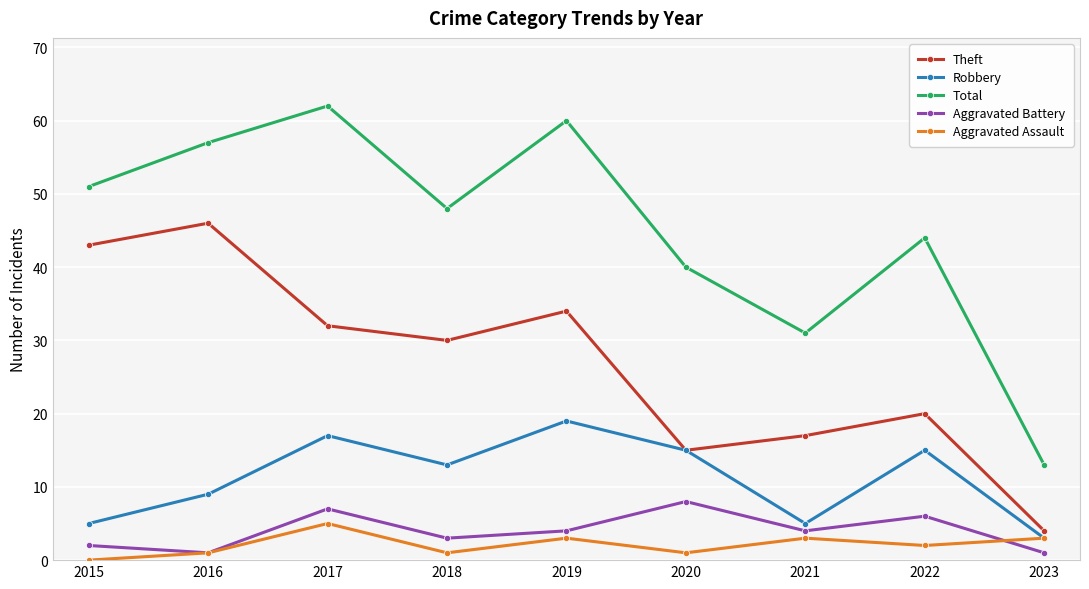

Count the number of categories in the chart.

9